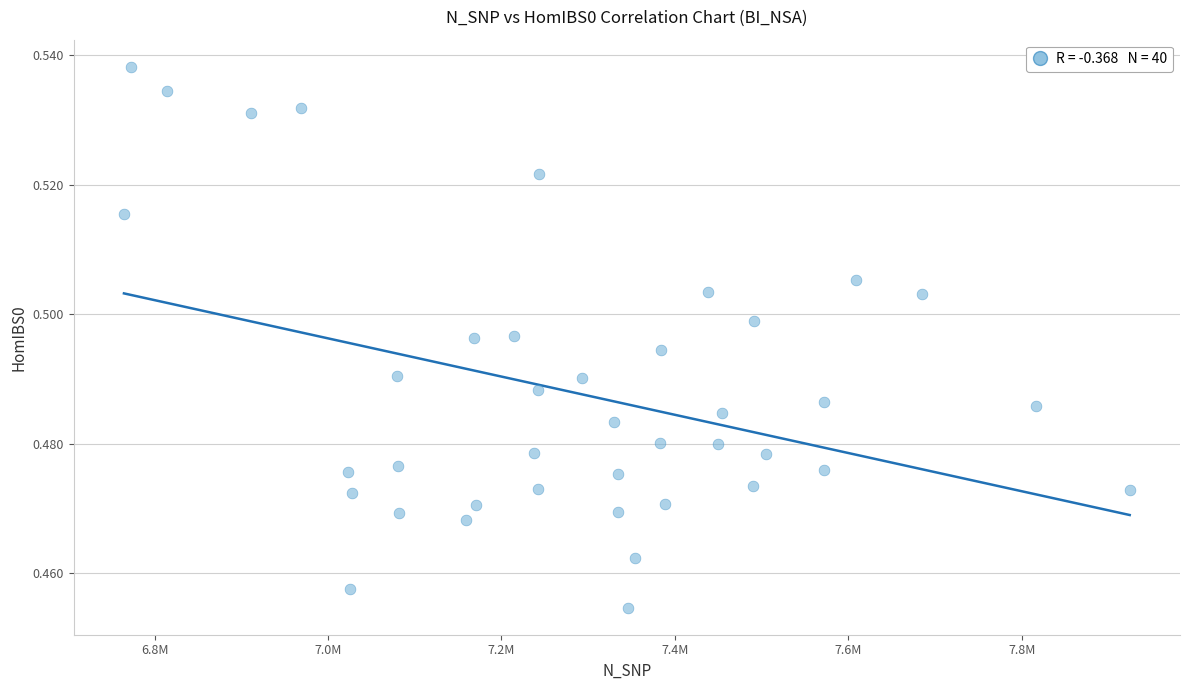

What is the range of X values (max minus min)?

1159515.0